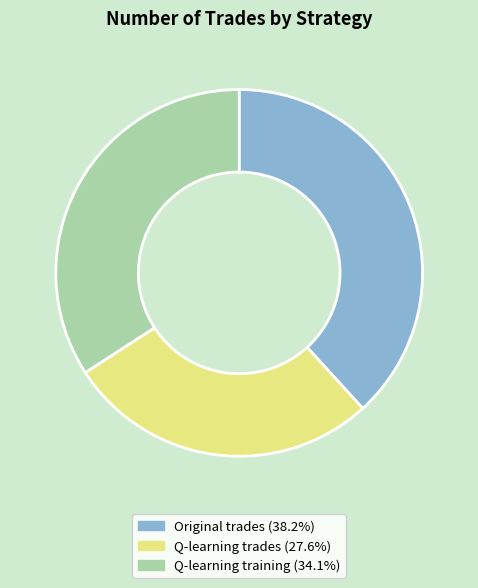

Does any single category account for the majority?

No